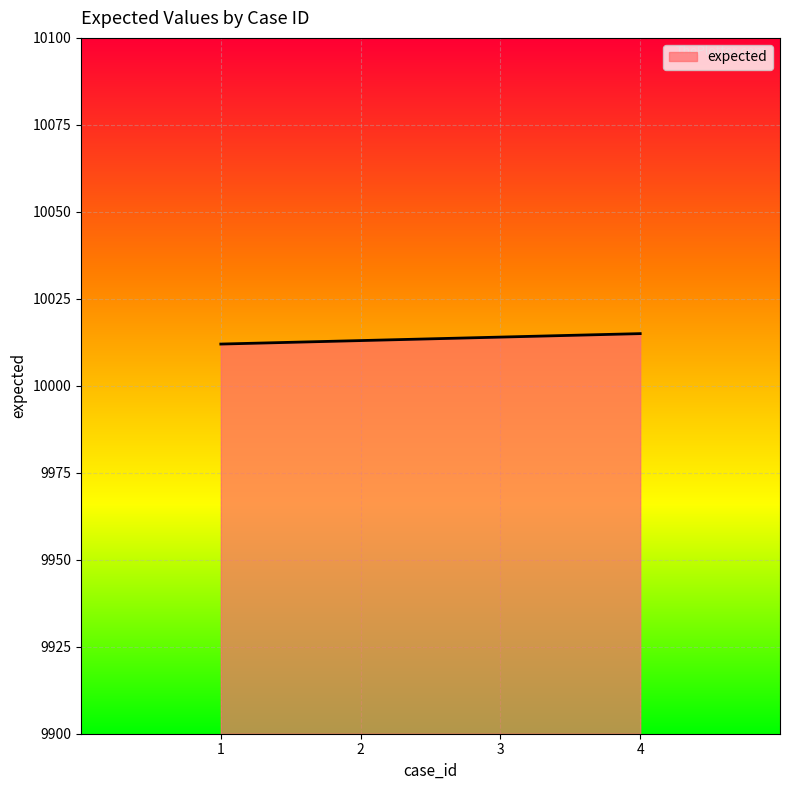

True or false: the data has more than 1 interior local peaks.

False